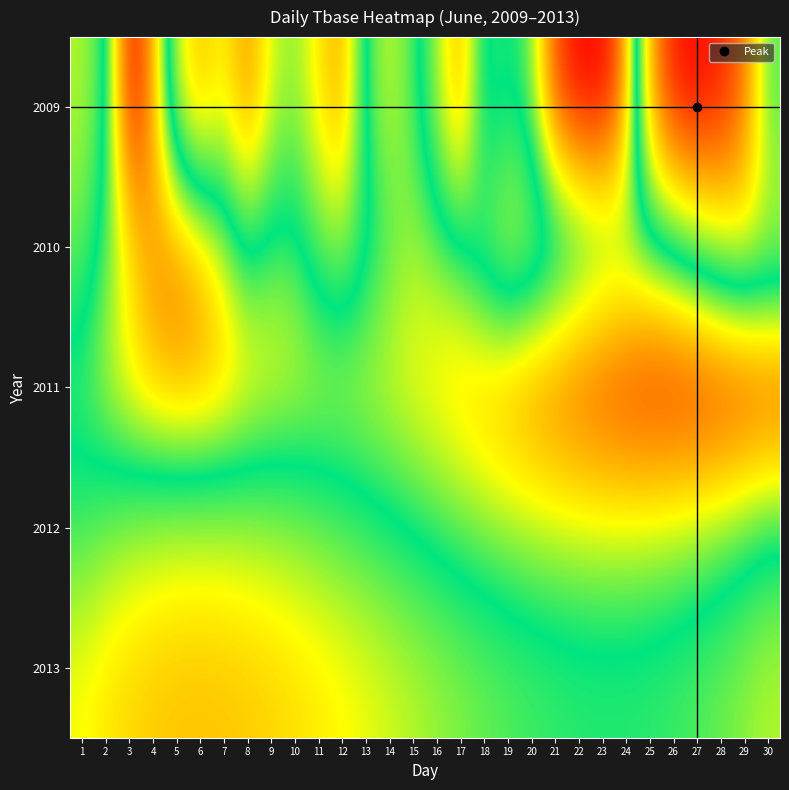

What is the difference between the highest and lowest values at 3?

13.2